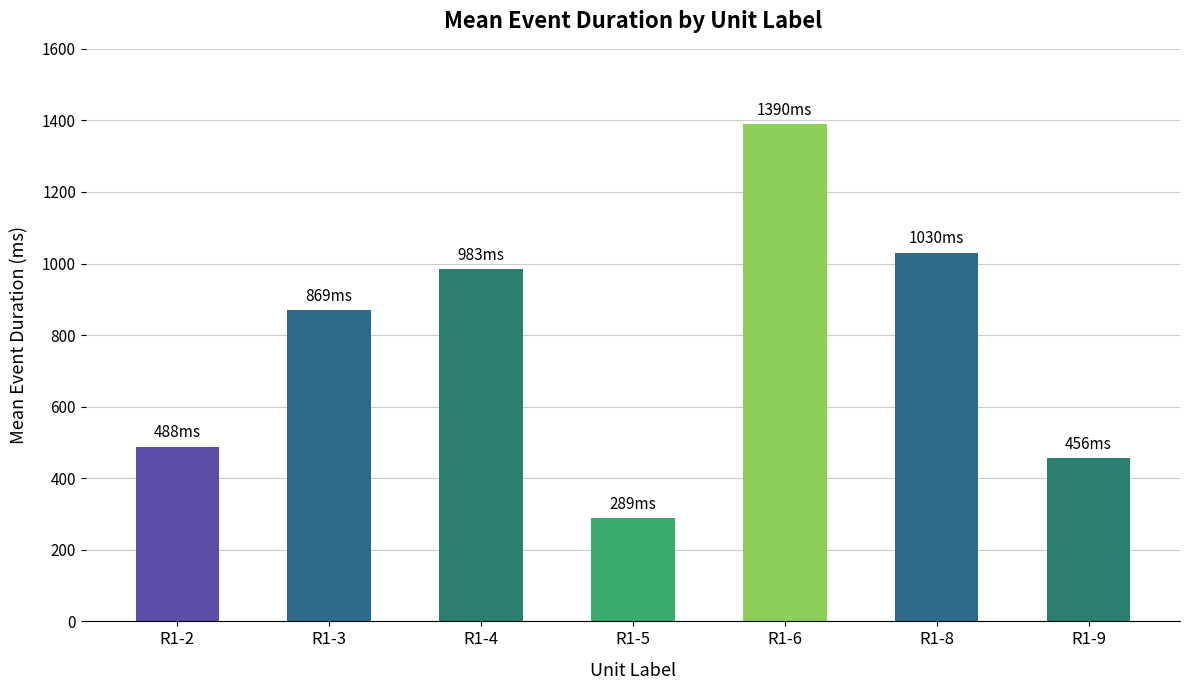

Does the chart contain stacked bars?

No